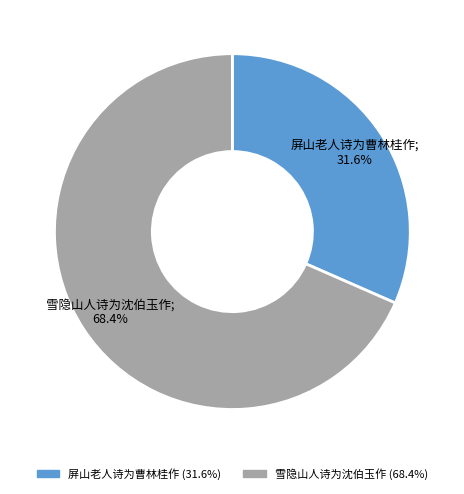

To the nearest percent, what is the difference between the 屏山老人诗为曹林桂作 and 雪隐山人诗为沈伯玉作 slice percentages?

37%